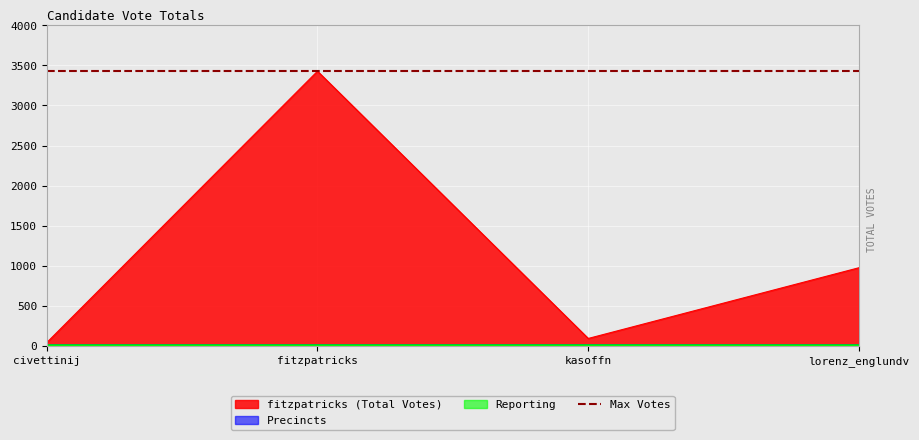

What is the maximum value shown in the chart?

3428